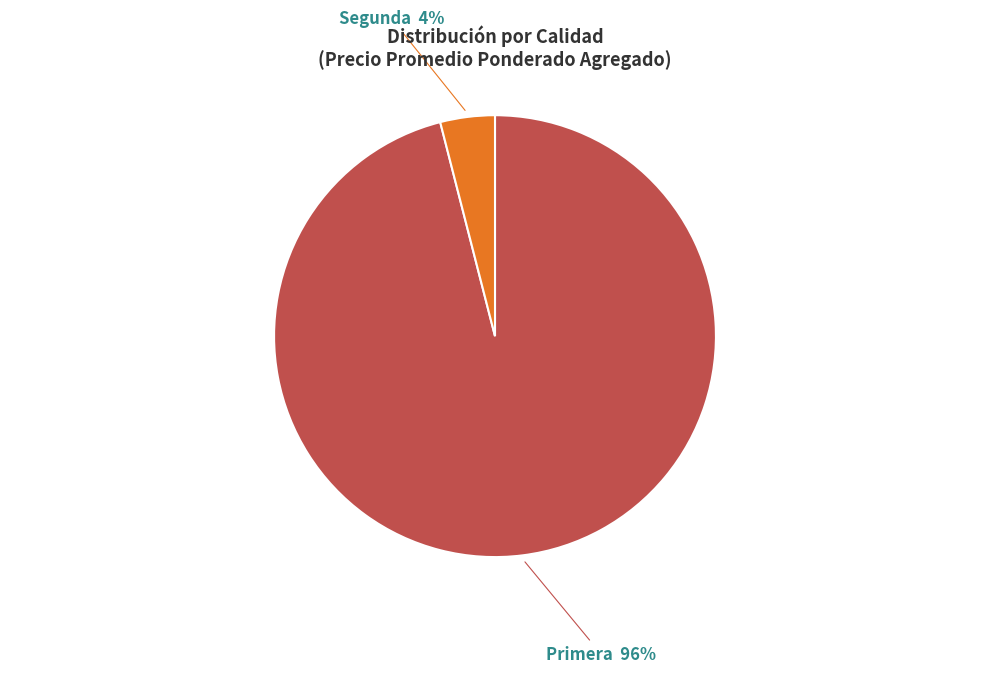

Is Segunda the majority of the pie?

No